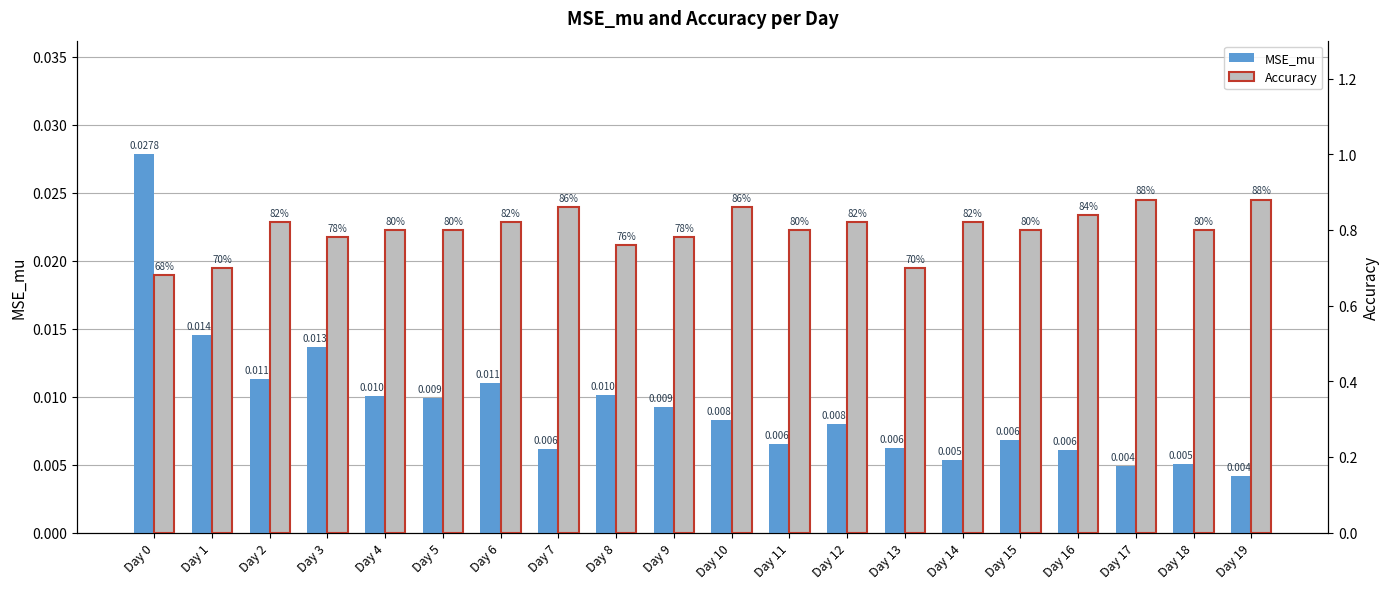

Reading left to right, extract all data points from this chart.

MSE_mu: Day 0=0.0	Day 1=0.0	Day 2=0.0	Day 3=0.0	Day 4=0.0	Day 5=0.0	Day 6=0.0	Day 7=0.0	Day 8=0.0	Day 9=0.0	Day 10=0.0	Day 11=0.0	Day 12=0.0	Day 13=0.0	Day 14=0.0	Day 15=0.0	Day 16=0.0	Day 17=0.0	Day 18=0.0	Day 19=0.0
Accuracy: Day 0=0.7	Day 1=0.7	Day 2=0.8	Day 3=0.8	Day 4=0.8	Day 5=0.8	Day 6=0.8	Day 7=0.9	Day 8=0.8	Day 9=0.8	Day 10=0.9	Day 11=0.8	Day 12=0.8	Day 13=0.7	Day 14=0.8	Day 15=0.8	Day 16=0.8	Day 17=0.9	Day 18=0.8	Day 19=0.9